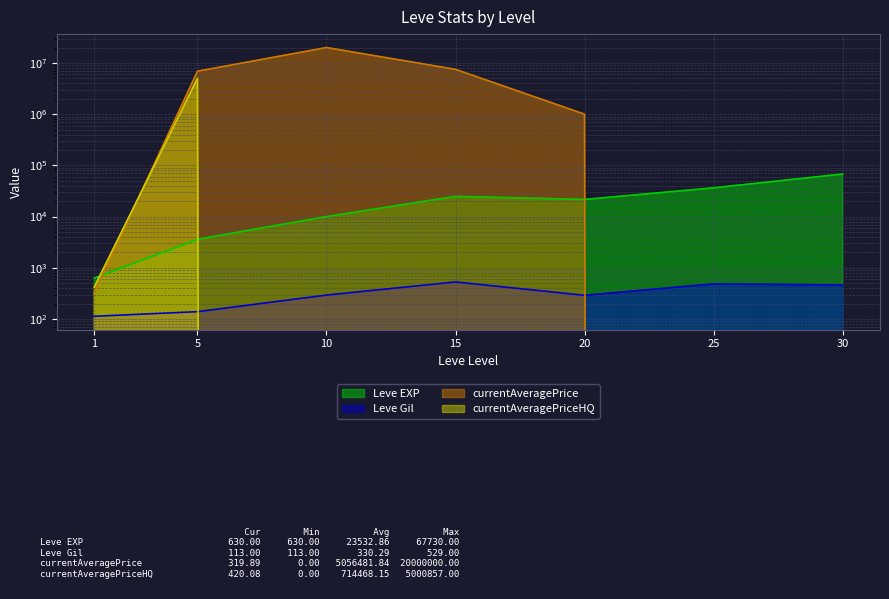

Does the chart have visible grid lines?

Yes